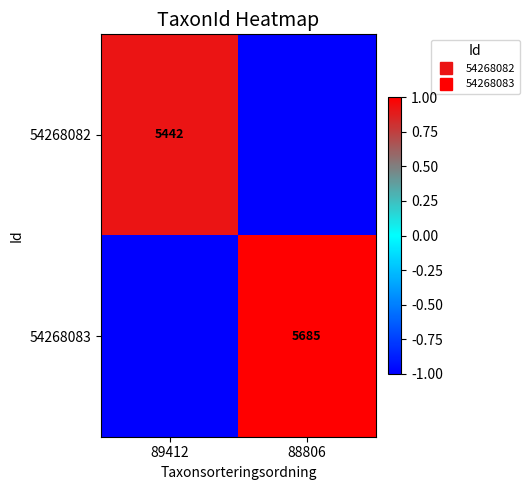

Is it true that 54268082 equals -0.2 at 88806?

False